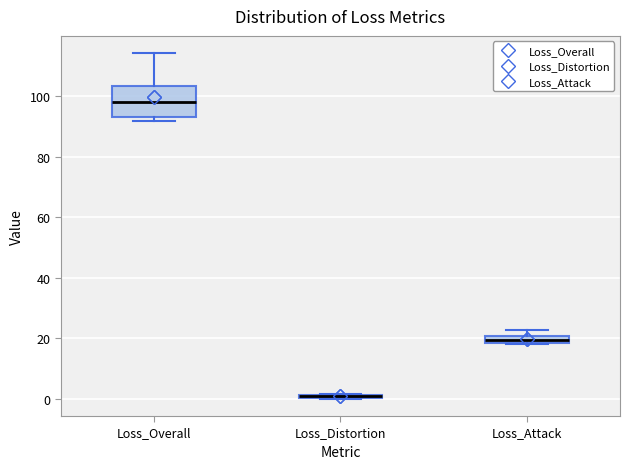

Which box is the tallest, from its lower edge to its upper edge?

Loss_Overall